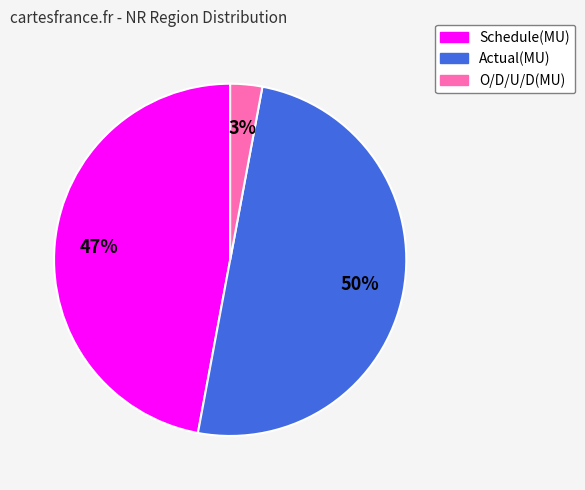

To the nearest percent, what is the difference between the O/D/U/D(MU) and Schedule(MU) slice percentages?

44%